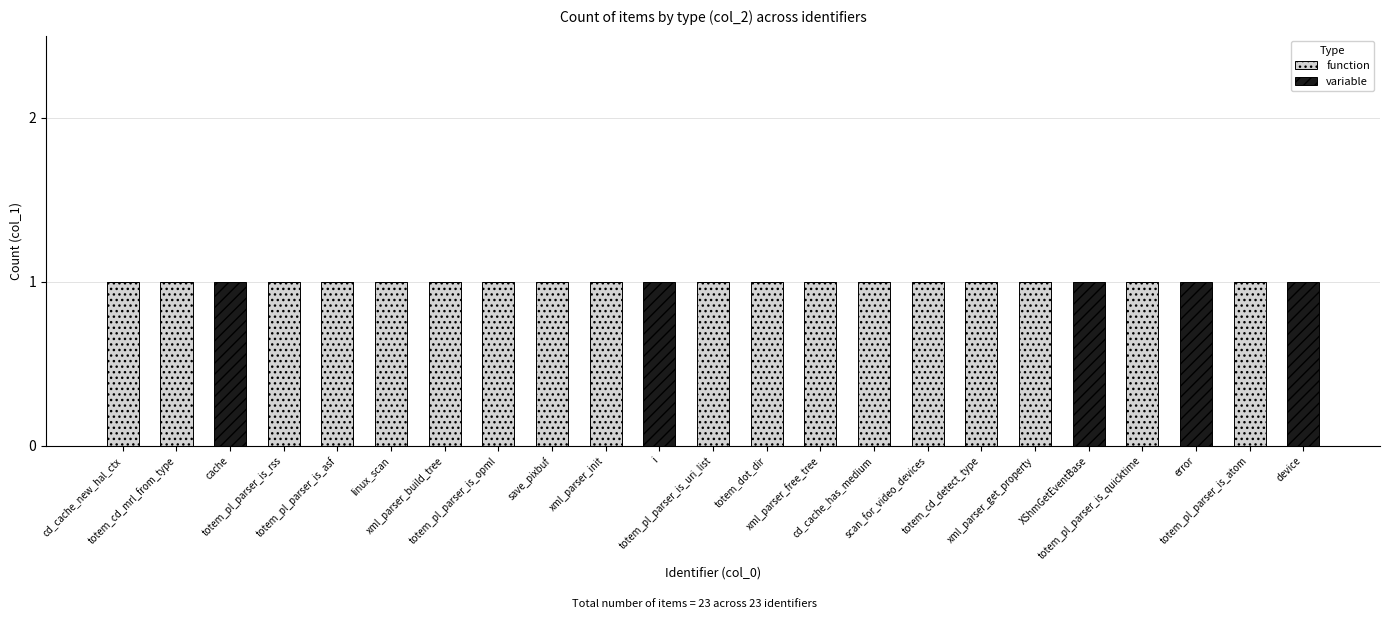

What position from the left is scan_for_video_devices?

16